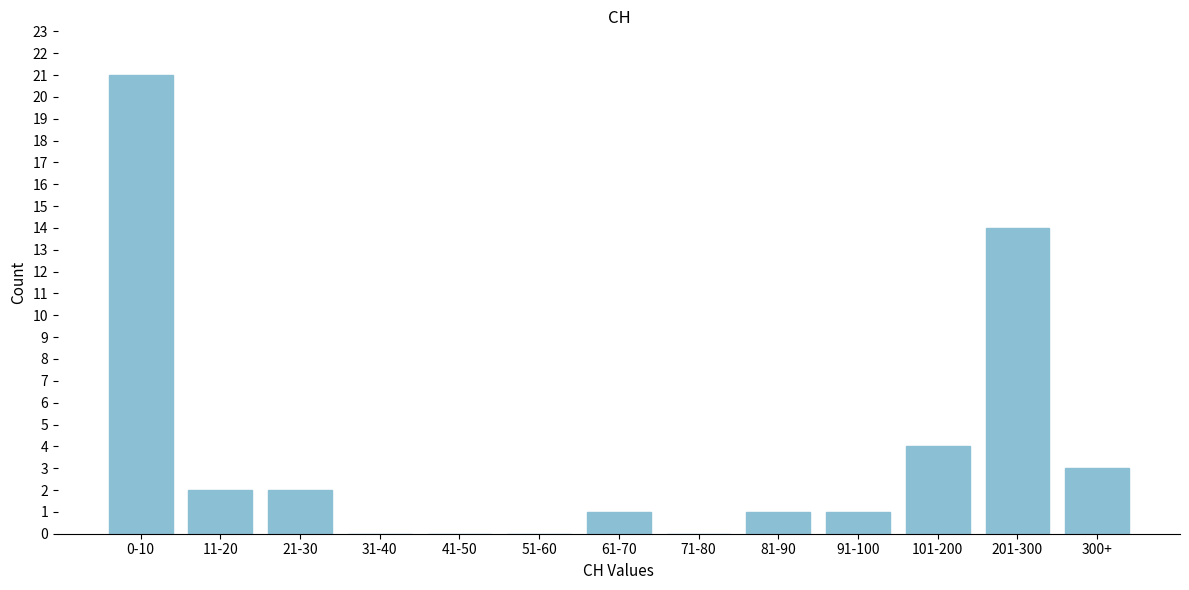

Reading left to right, list all the values displayed in this chart.

0-10=21	11-20=2	21-30=2	31-40=0	41-50=0	51-60=0	61-70=1	71-80=0	81-90=1	91-100=1	101-200=4	201-300=14	300+=3